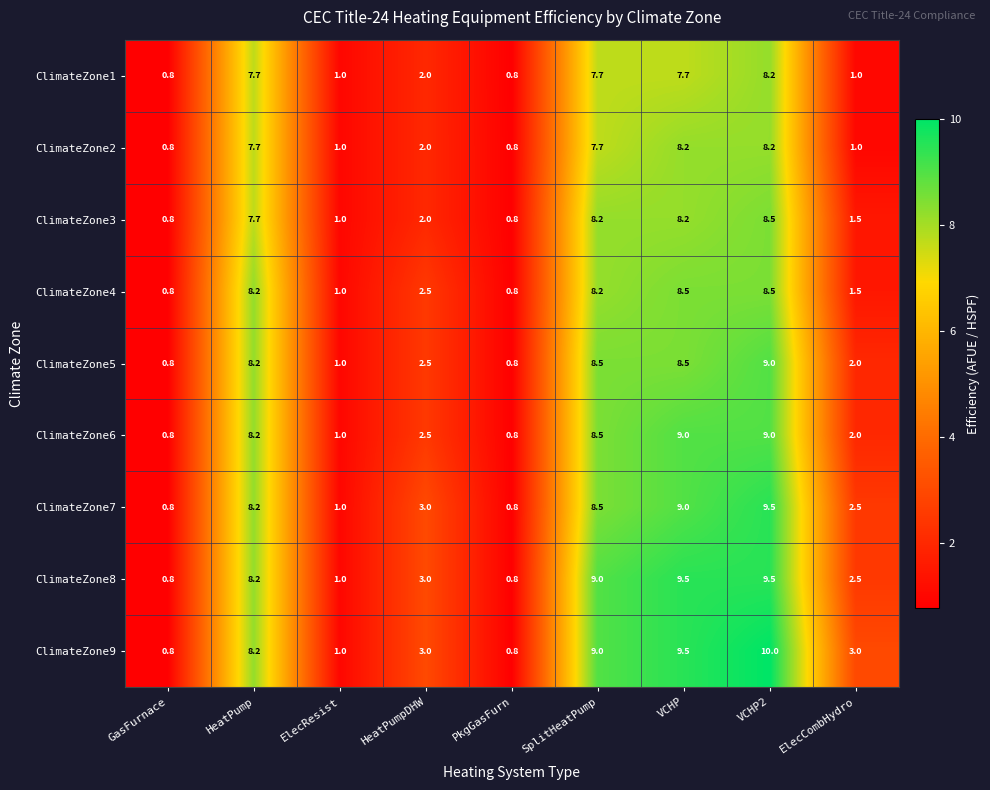

What is the sum of all ClimateZone9 values?

45.3